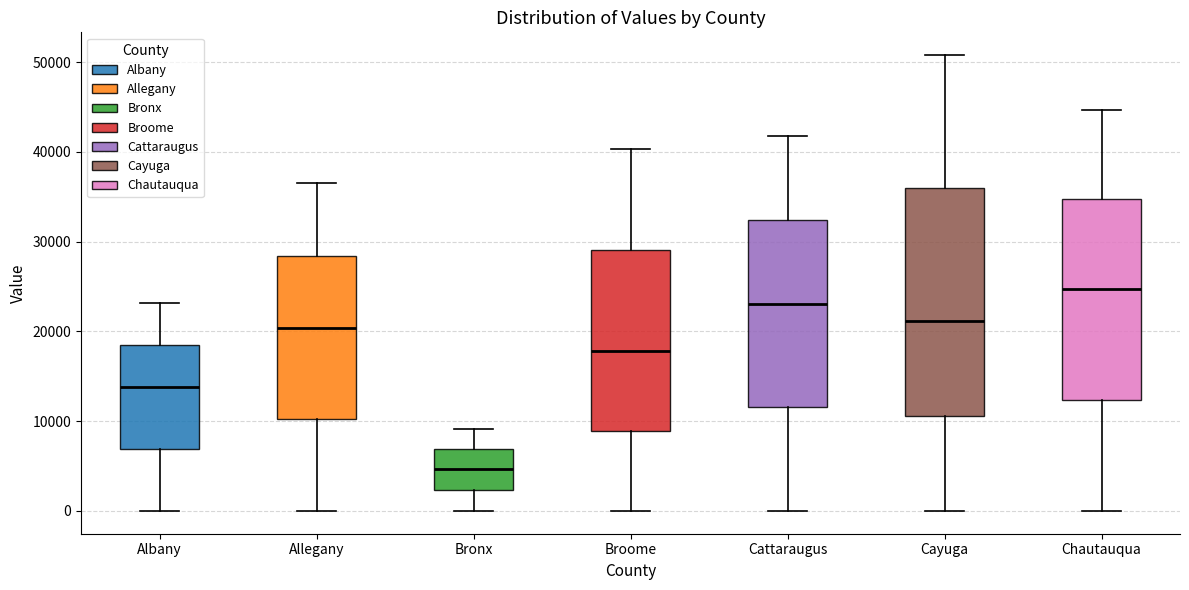

Which box is the tallest, from its lower edge to its upper edge?

Cayuga